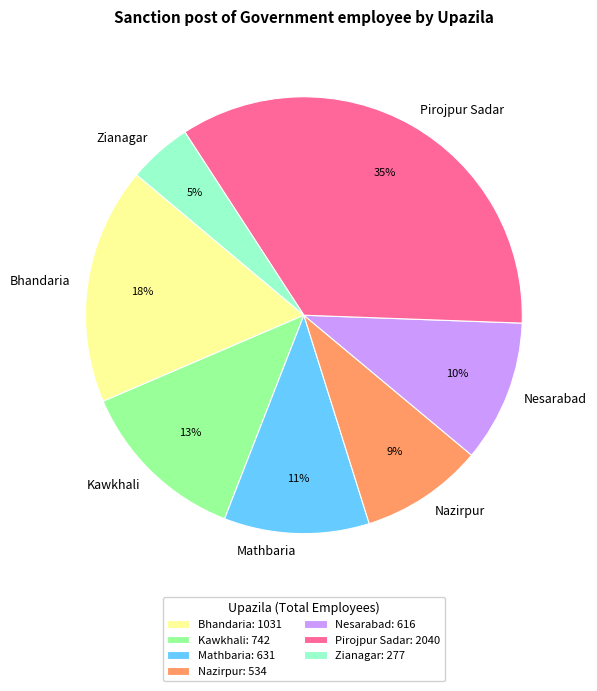

What is the ratio of the value at Nesarabad to the value at Pirojpur Sadar?

0.3